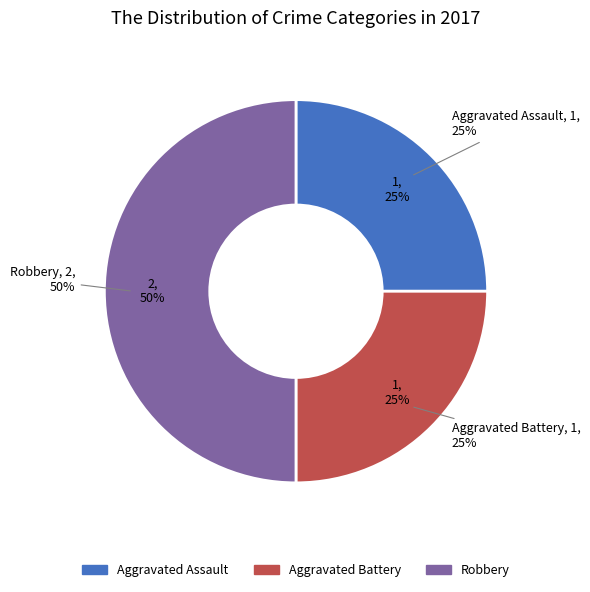

What is the ratio of the value at Robbery to the value at Aggravated Battery?

2.0